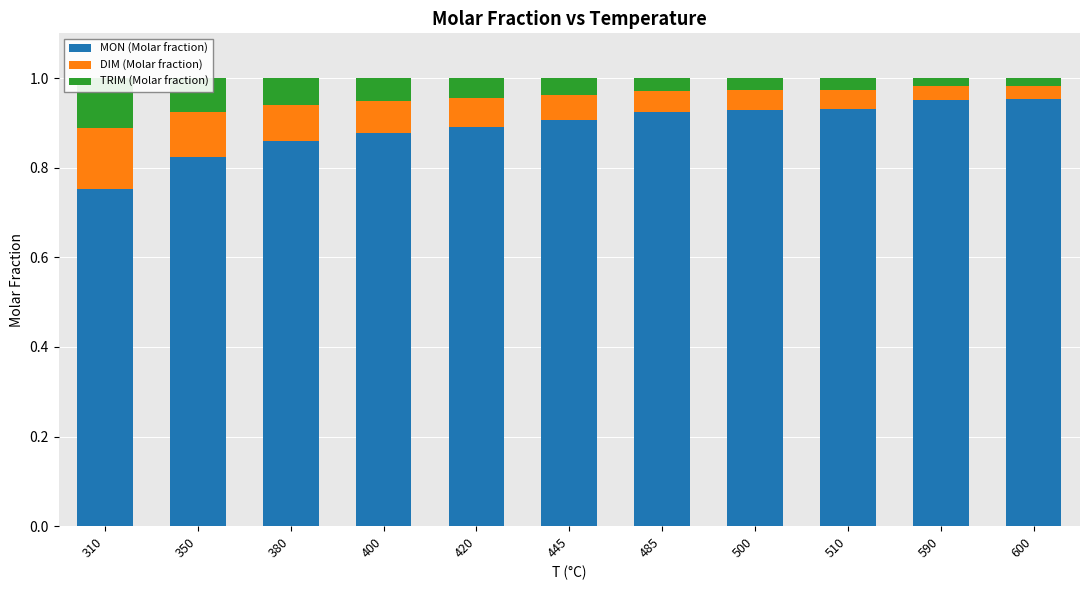

List the labels in order of TRIM (Molar fraction) value, largest first.

310, 350, 380, 400, 420, 445, 485, 500, 510, 590, 600